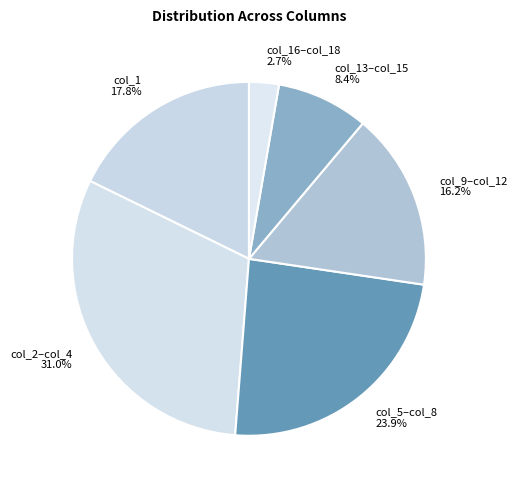

Approximately how many times larger is the value at col_13–col_15 compared to col_9–col_12?

0.5